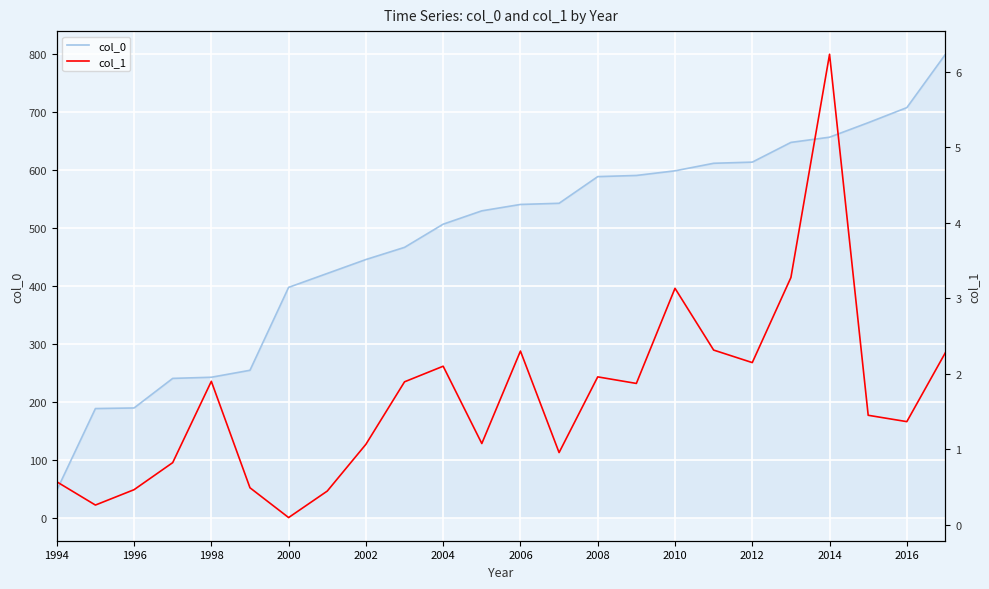

What is the minimum value for col_1?

0.1